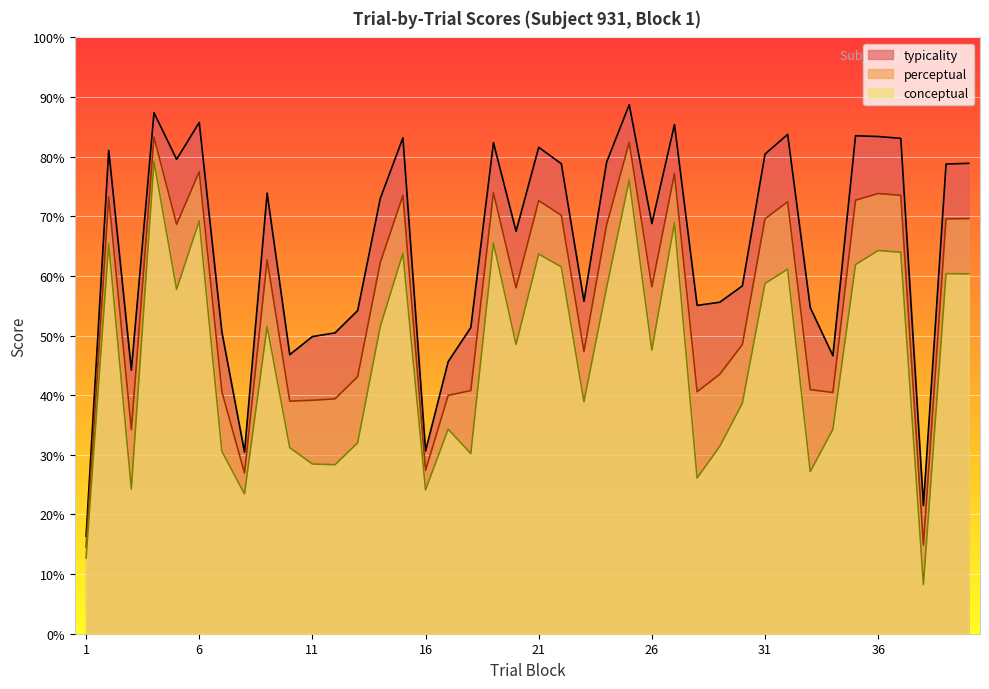

How many lines are shown in the chart?

3